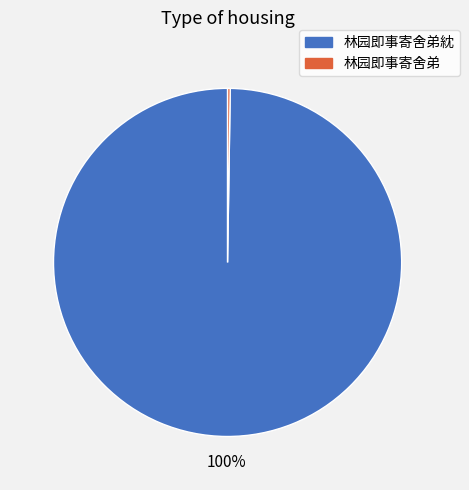

Does any single category account for the majority?

Yes